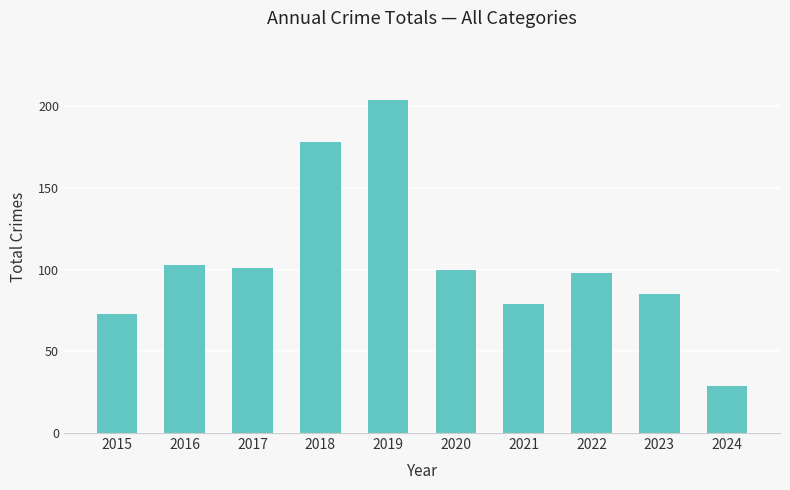

Is it true that the value at 2017 is 101?

True